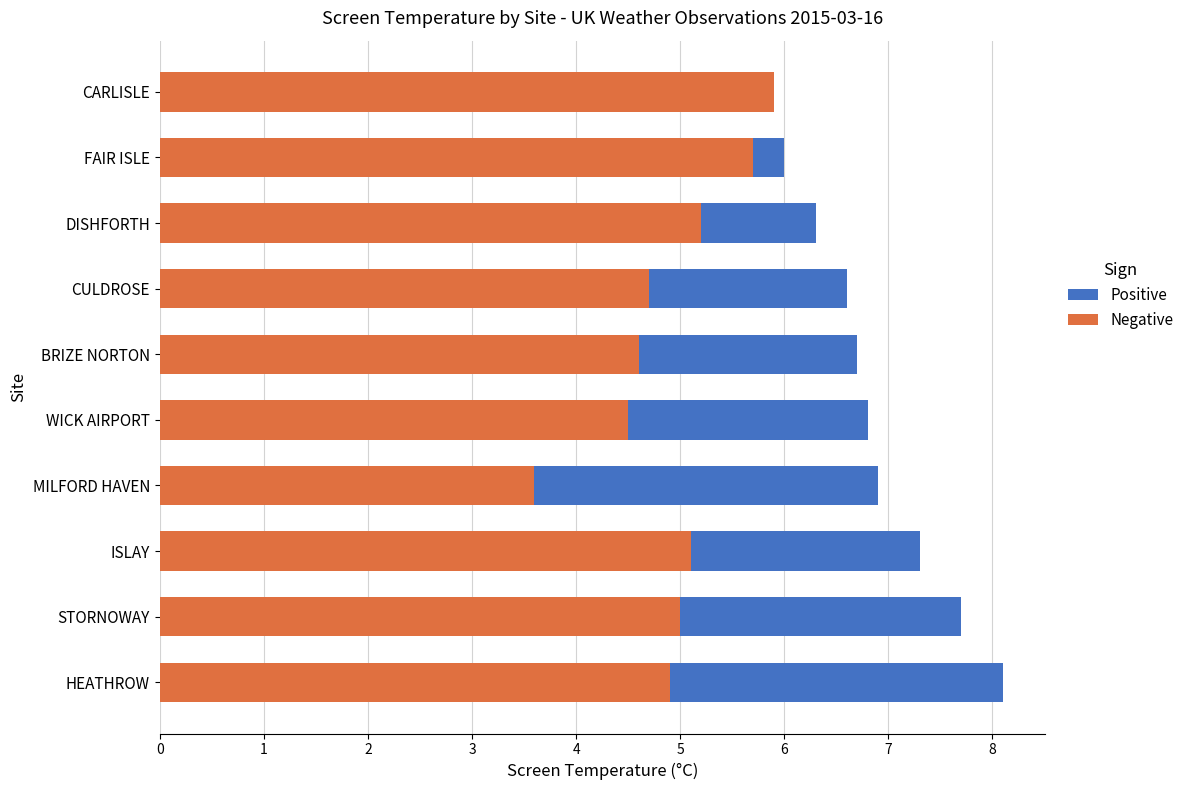

What is the sum of all Negative values?

49.2